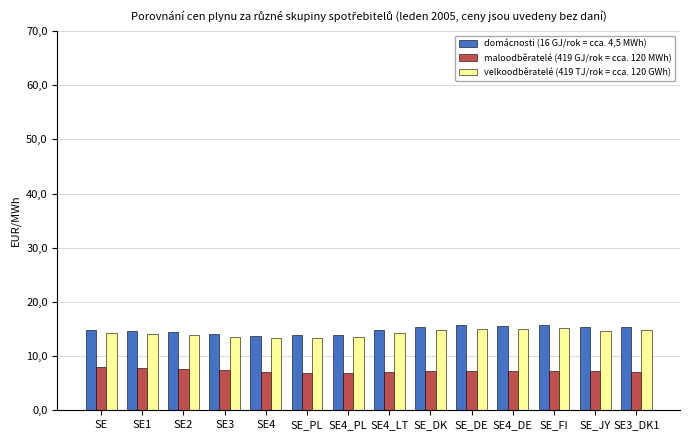

Does the chart contain stacked bars?

No